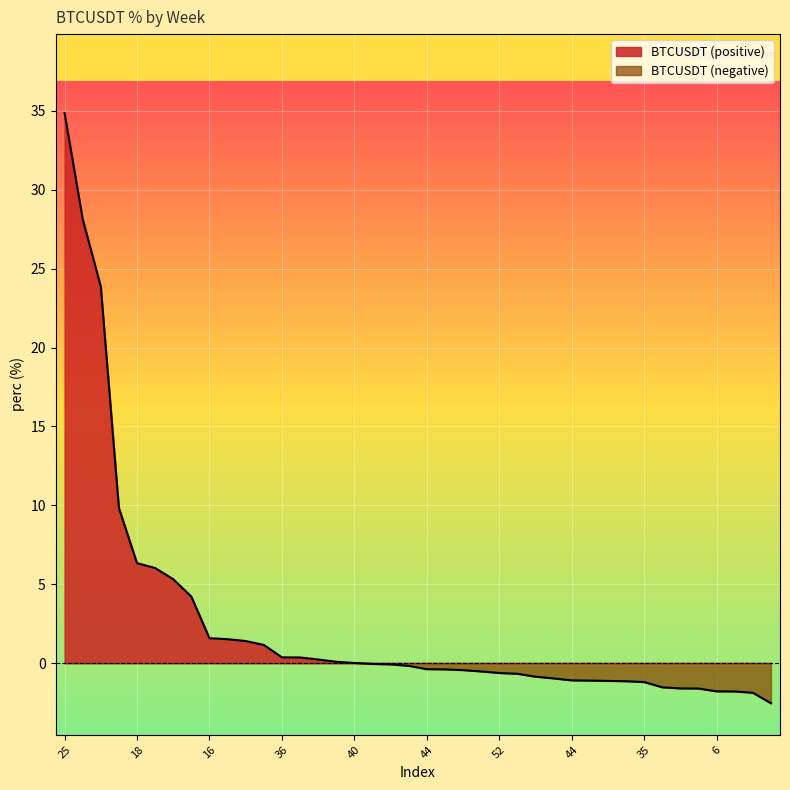

Where is the data nearest to the value 16?

31